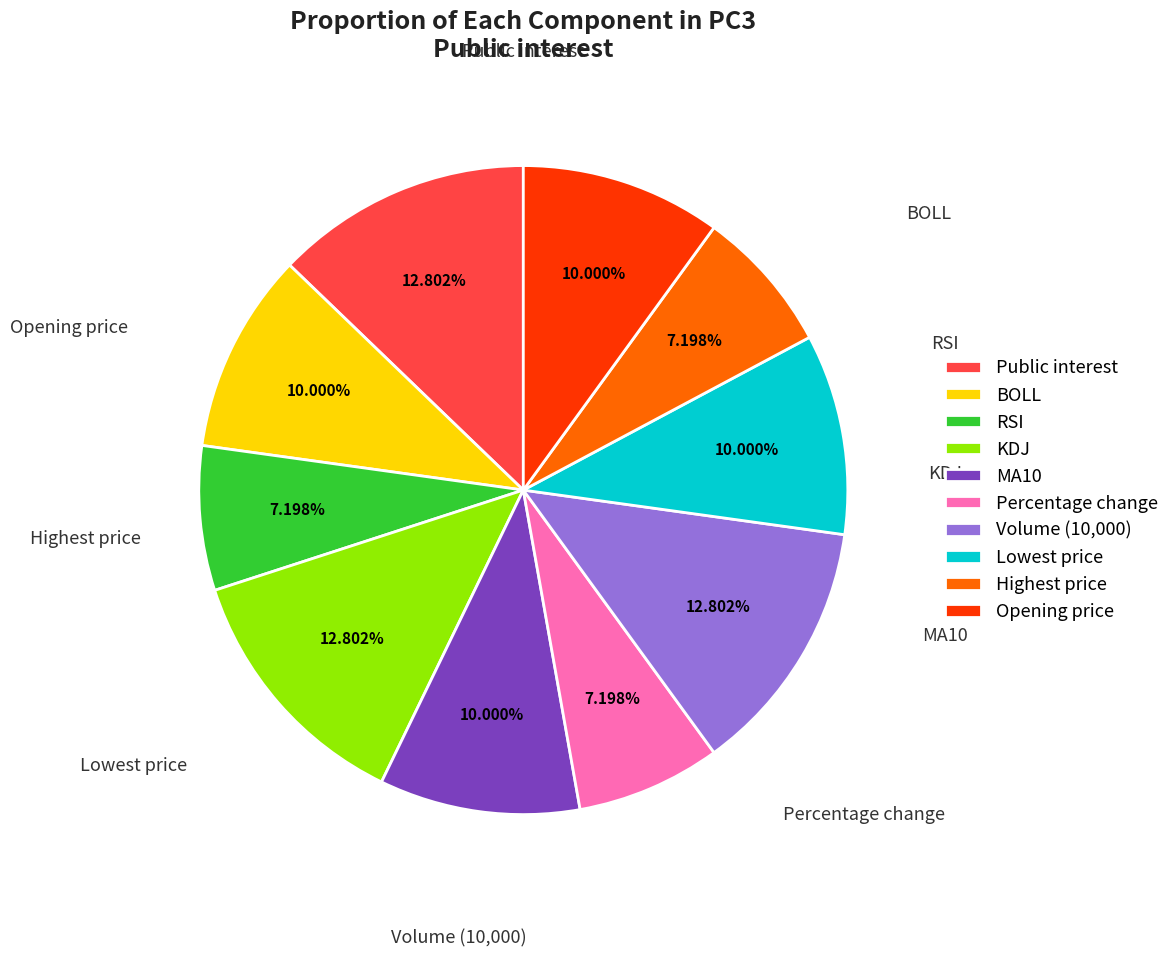

What is the ratio of the value at Opening price to the value at Volume (10,000)?

0.8